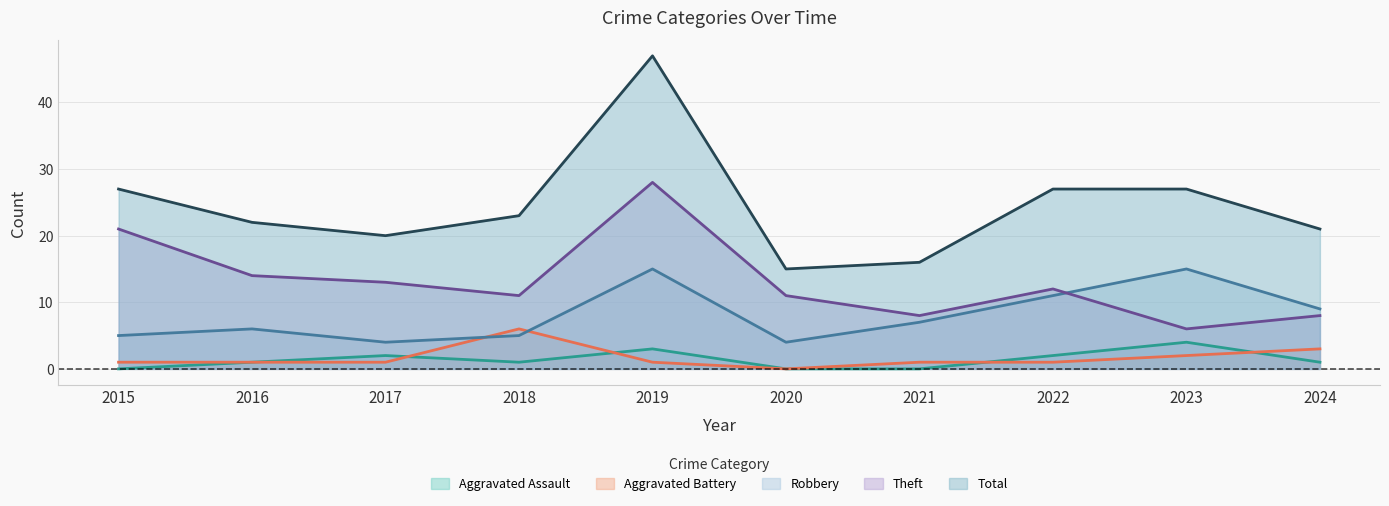

Where is the first local maximum for Robbery?

2016